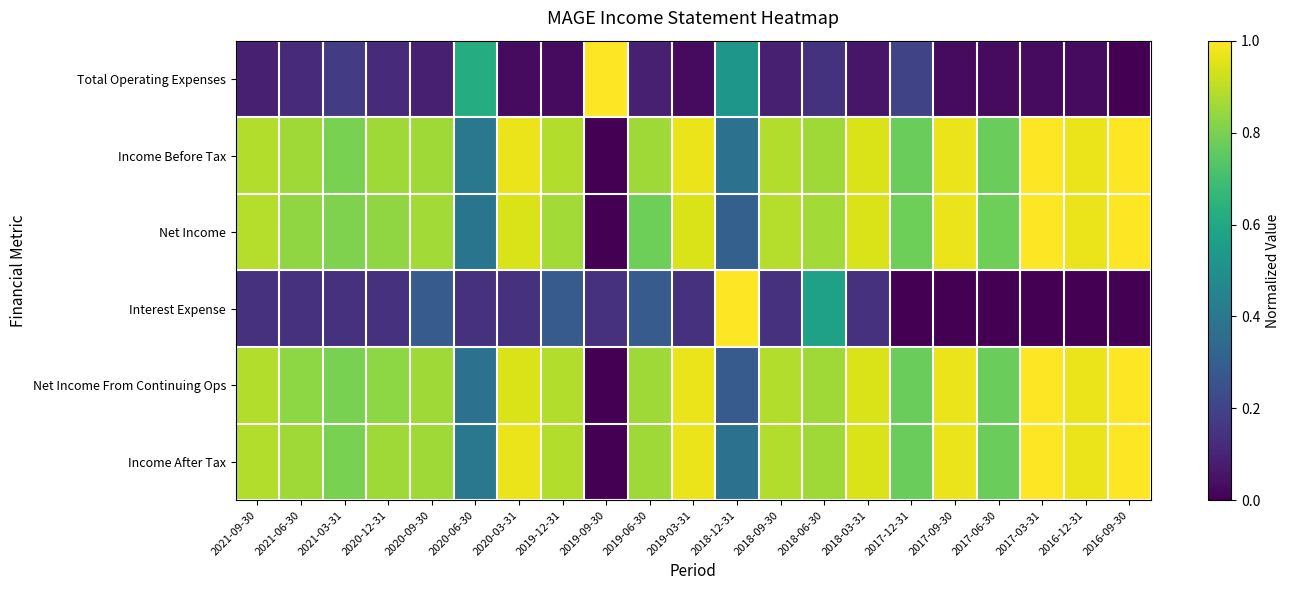

Reading left to right, list all the values displayed in this chart.

Total Operating Expenses: 2021-09-30=0.1	2021-06-30=0.1	2021-03-31=0.2	2020-12-31=0.1	2020-09-30=0.1	2020-06-30=0.6	2020-03-31=0.0	2019-12-31=0.0	2019-09-30=1.0	2019-06-30=0.1	2019-03-31=0.0	2018-12-31=0.5	2018-09-30=0.1	2018-06-30=0.1	2018-03-31=0.1	2017-12-31=0.2	2017-09-30=0.0	2017-06-30=0.0	2017-03-31=0.0	2016-12-31=0.0	2016-09-30=0.0
Income Before Tax: 2021-09-30=0.9	2021-06-30=0.9	2021-03-31=0.8	2020-12-31=0.9	2020-09-30=0.9	2020-06-30=0.4	2020-03-31=1.0	2019-12-31=0.9	2019-09-30=0.0	2019-06-30=0.9	2019-03-31=1.0	2018-12-31=0.4	2018-09-30=0.9	2018-06-30=0.9	2018-03-31=0.9	2017-12-31=0.8	2017-09-30=1.0	2017-06-30=0.8	2017-03-31=1.0	2016-12-31=1.0	2016-09-30=1.0
Net Income: 2021-09-30=0.9	2021-06-30=0.8	2021-03-31=0.8	2020-12-31=0.8	2020-09-30=0.9	2020-06-30=0.4	2020-03-31=0.9	2019-12-31=0.9	2019-09-30=0.0	2019-06-30=0.8	2019-03-31=0.9	2018-12-31=0.3	2018-09-30=0.9	2018-06-30=0.9	2018-03-31=0.9	2017-12-31=0.8	2017-09-30=1.0	2017-06-30=0.8	2017-03-31=1.0	2016-12-31=1.0	2016-09-30=1.0
Interest Expense: 2021-09-30=0.1	2021-06-30=0.1	2021-03-31=0.1	2020-12-31=0.1	2020-09-30=0.3	2020-06-30=0.1	2020-03-31=0.1	2019-12-31=0.3	2019-09-30=0.1	2019-06-30=0.3	2019-03-31=0.1	2018-12-31=1.0	2018-09-30=0.1	2018-06-30=0.6	2018-03-31=0.1	2017-12-31=0.0	2017-09-30=0.0	2017-06-30=0.0	2017-03-31=0.0	2016-12-31=0.0	2016-09-30=0.0
Net Income From Continuing Ops: 2021-09-30=0.9	2021-06-30=0.8	2021-03-31=0.8	2020-12-31=0.8	2020-09-30=0.9	2020-06-30=0.4	2020-03-31=0.9	2019-12-31=0.9	2019-09-30=0.0	2019-06-30=0.9	2019-03-31=1.0	2018-12-31=0.3	2018-09-30=0.9	2018-06-30=0.9	2018-03-31=0.9	2017-12-31=0.8	2017-09-30=1.0	2017-06-30=0.8	2017-03-31=1.0	2016-12-31=1.0	2016-09-30=1.0
Income After Tax: 2021-09-30=0.9	2021-06-30=0.9	2021-03-31=0.8	2020-12-31=0.9	2020-09-30=0.9	2020-06-30=0.4	2020-03-31=1.0	2019-12-31=0.9	2019-09-30=0.0	2019-06-30=0.9	2019-03-31=1.0	2018-12-31=0.4	2018-09-30=0.9	2018-06-30=0.9	2018-03-31=0.9	2017-12-31=0.8	2017-09-30=1.0	2017-06-30=0.8	2017-03-31=1.0	2016-12-31=1.0	2016-09-30=1.0